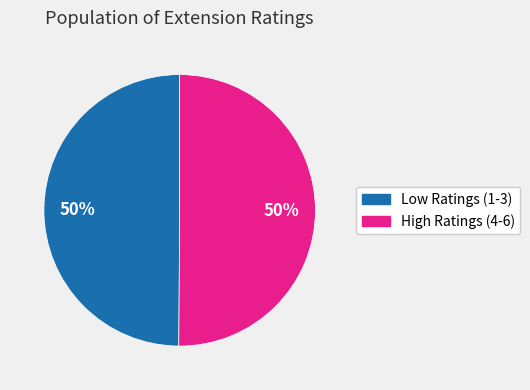

To the nearest percent, what is the average slice percentage?

50%